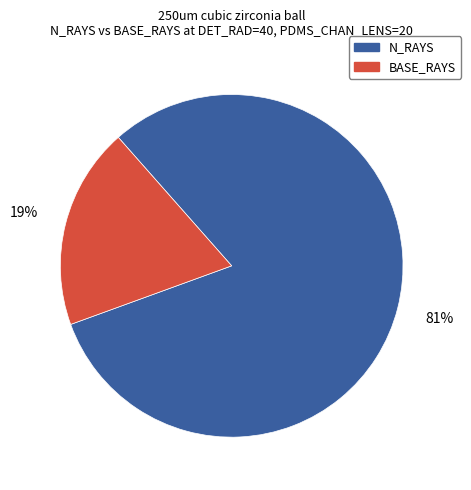

Do BASE_RAYS and N_RAYS together represent more than half of the pie?

Yes